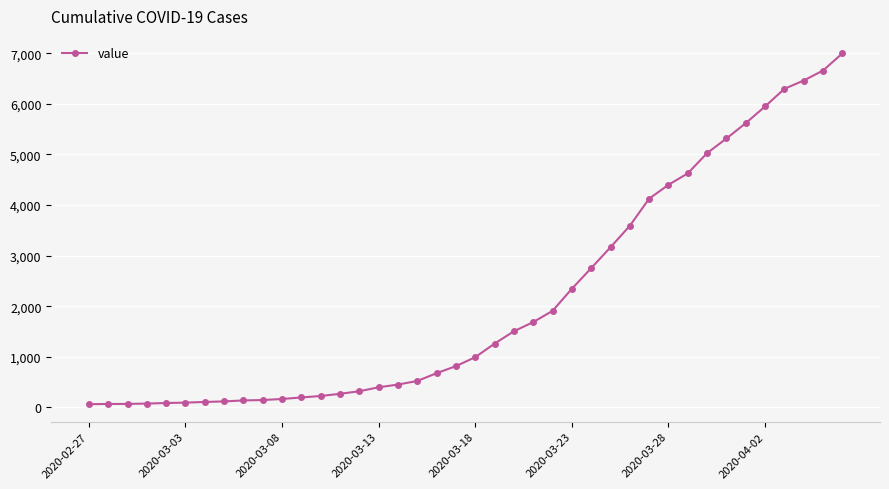

What is the greatest value displayed?

6995